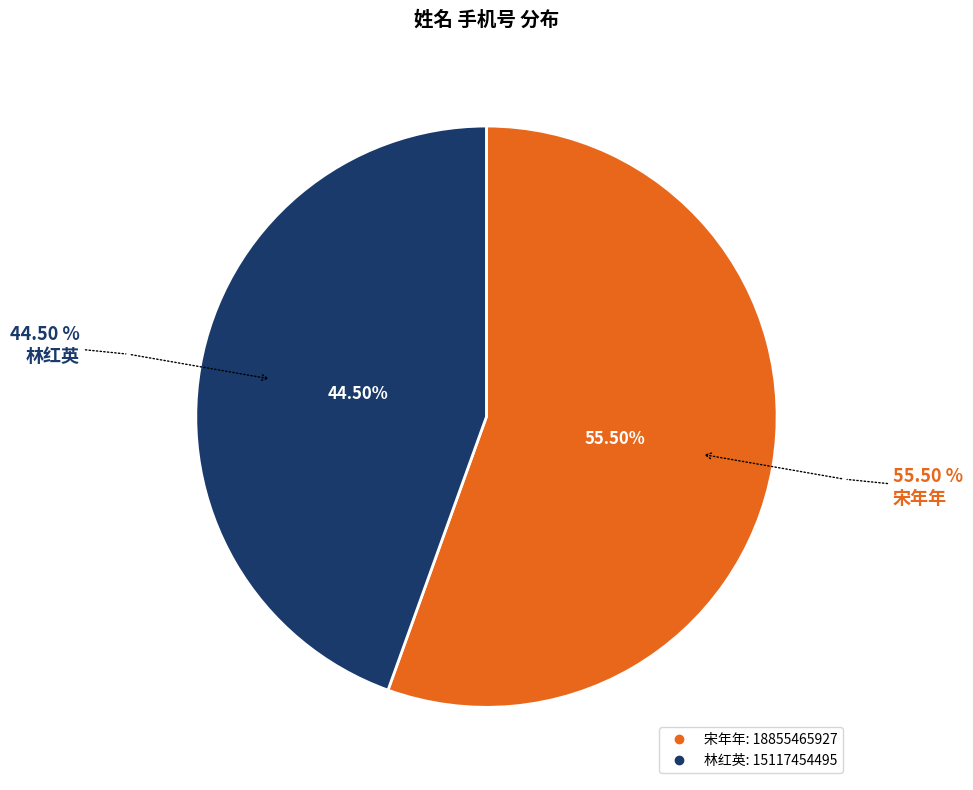

To the nearest percent, what percentage of the pie is 林红英?

44%